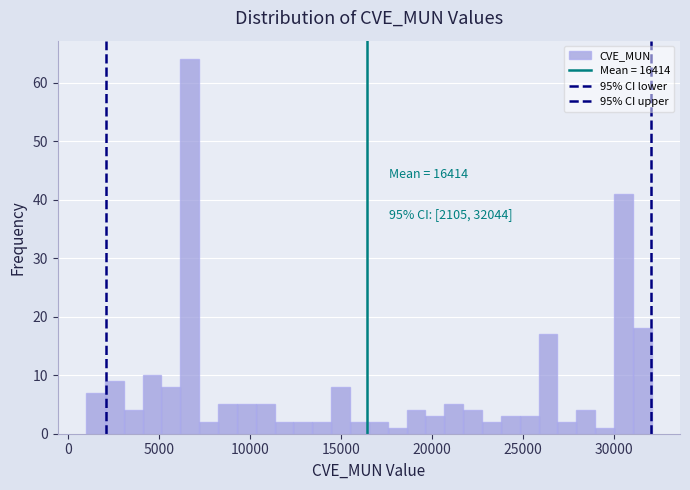

Around what value on the x-axis is the tallest bar? Give the approximate position of its centre, as read against the axis.

6500